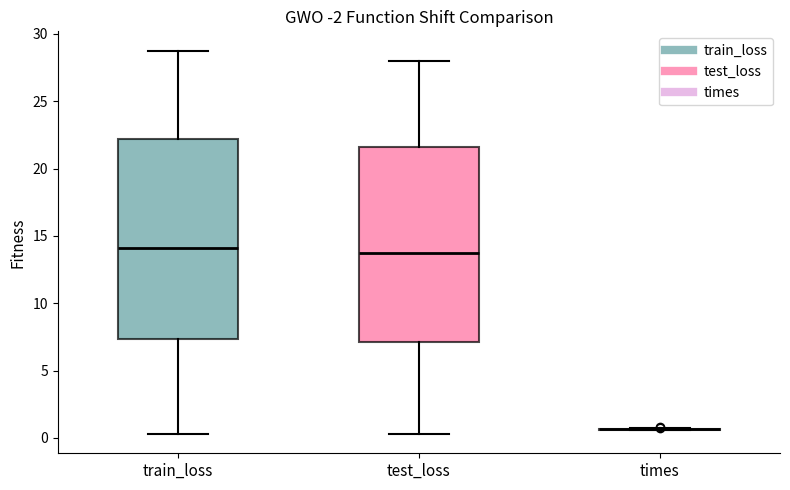

Reading left to right, transcribe this box plot: for each box, give where its median line is, the range the box spans, and where its two whiskers end, as read against the y-axis. The values are not printed on the chart, so give them approximately, as read against the axis.

train_loss: median 14.0, box 7.5 to 22.0, whiskers 0.5 to 29.0
test_loss: median 13.5, box 7.0 to 21.5, whiskers 0.5 to 28.0
times: box collapsed to a line at 0.5, whiskers 0.5 to 0.5